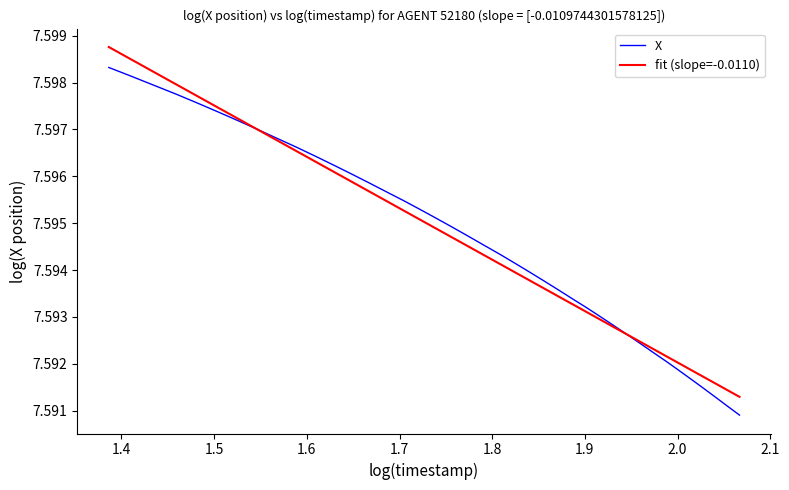

True or false: X and fit (slope=-0.0110) cross at least once.

True